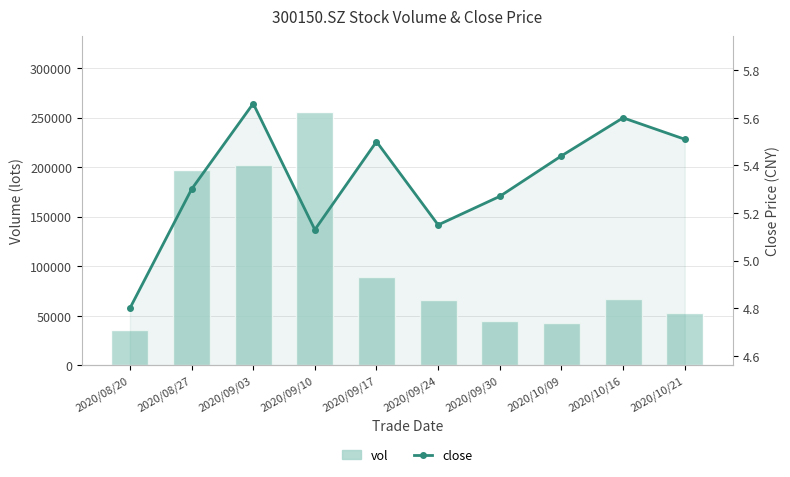

What is the label of the 3rd bar from the right?

2020/10/09